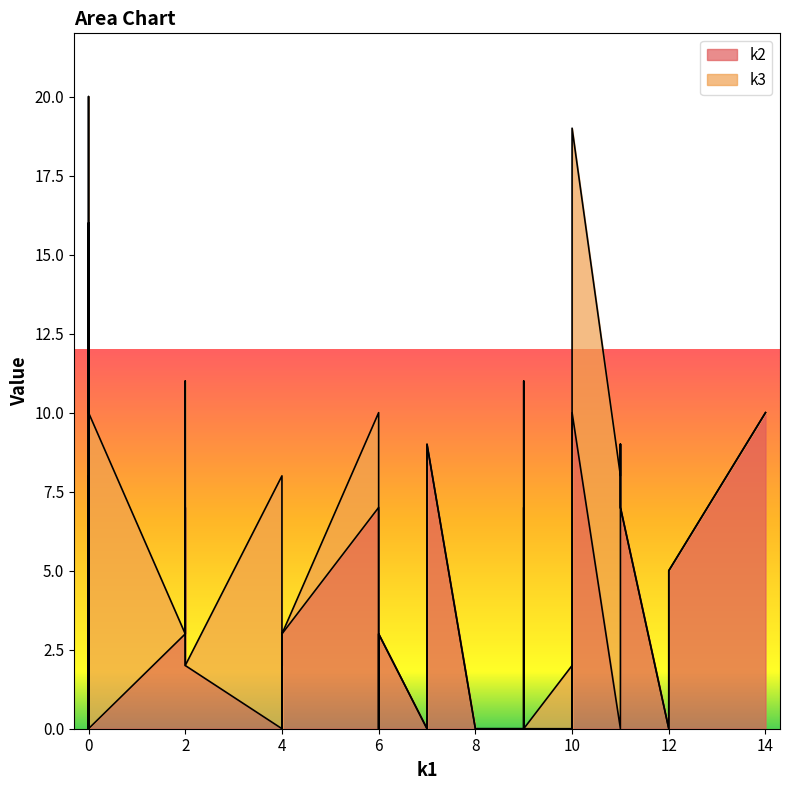

Count the k2 values in the range 0 to 7.

33